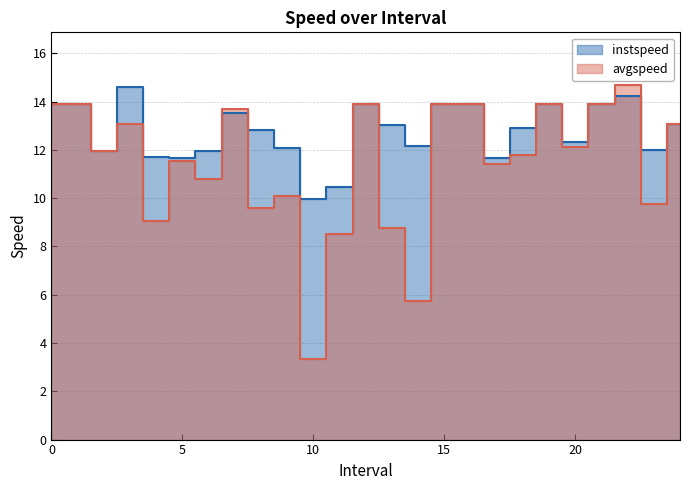

What is the sum of all avgspeed values?

286.2